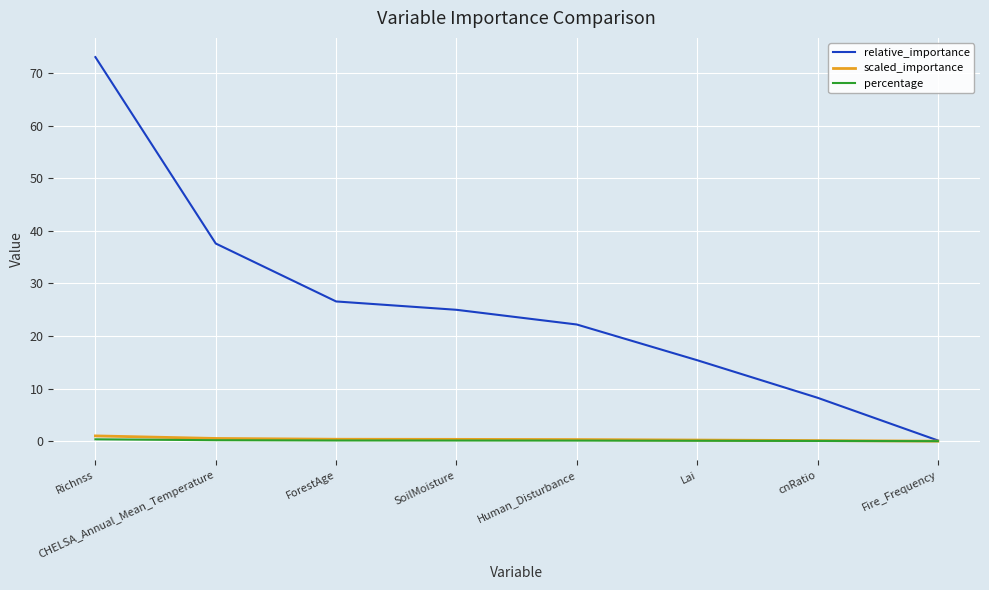

True or false: scaled_importance has a value of 0.2 at Lai.

True